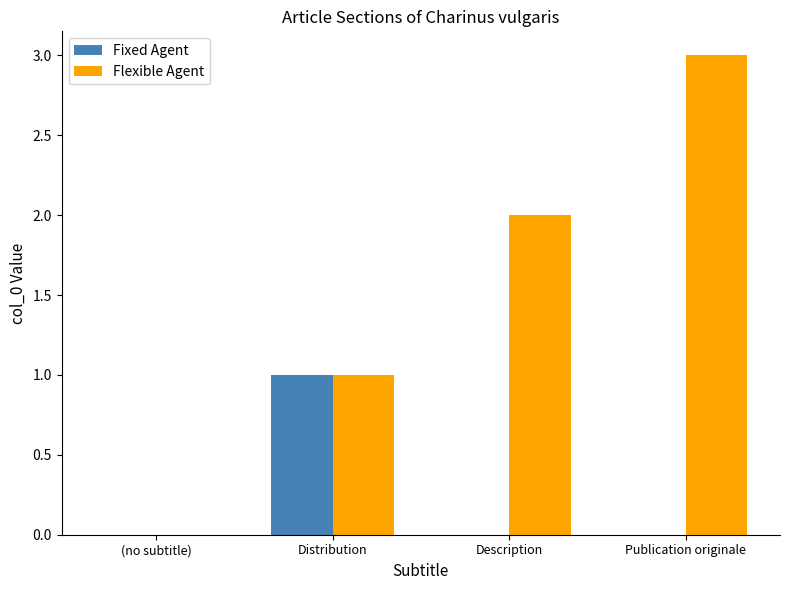

Are the bars grouped side by side (vs. stacked)?

Yes